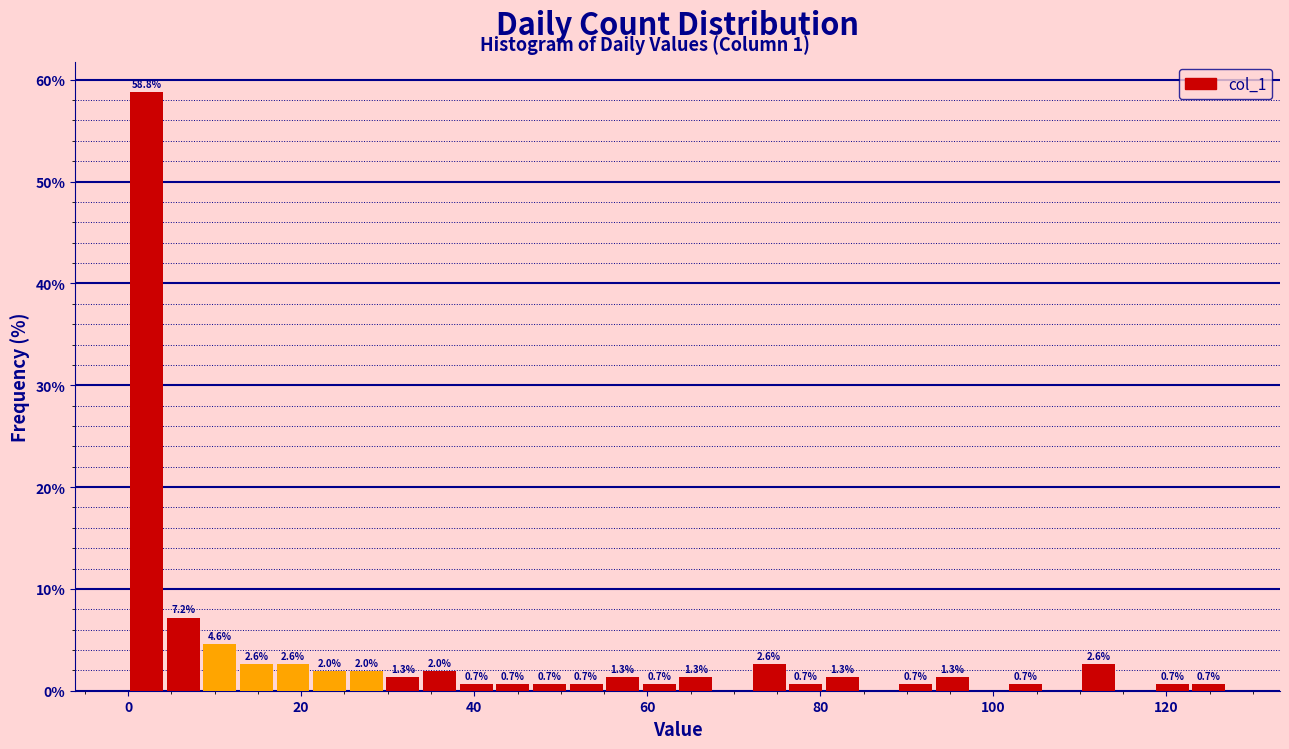

Around what value on the x-axis is the tallest bar? Give the approximate position of its centre, as read against the axis.

2